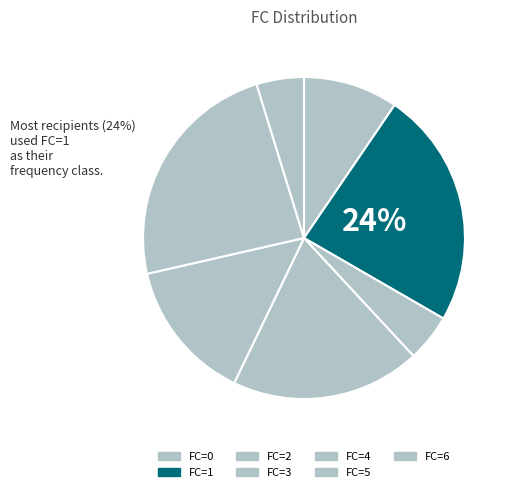

To the nearest percent, what is the average slice percentage?

14%